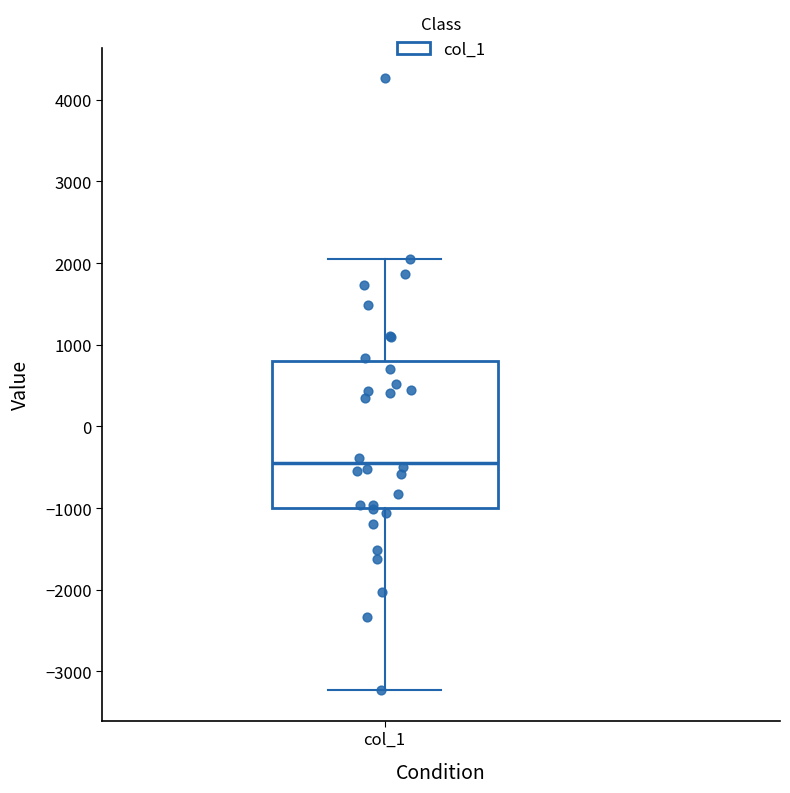

Transcribe this box plot: give where the median line is, the range the box spans, and where the two whiskers end, as read against the y-axis. The values are not printed on the chart, so give them approximately, as read against the axis.

median -400, box -1000 to 800, whiskers -3200 to 2100